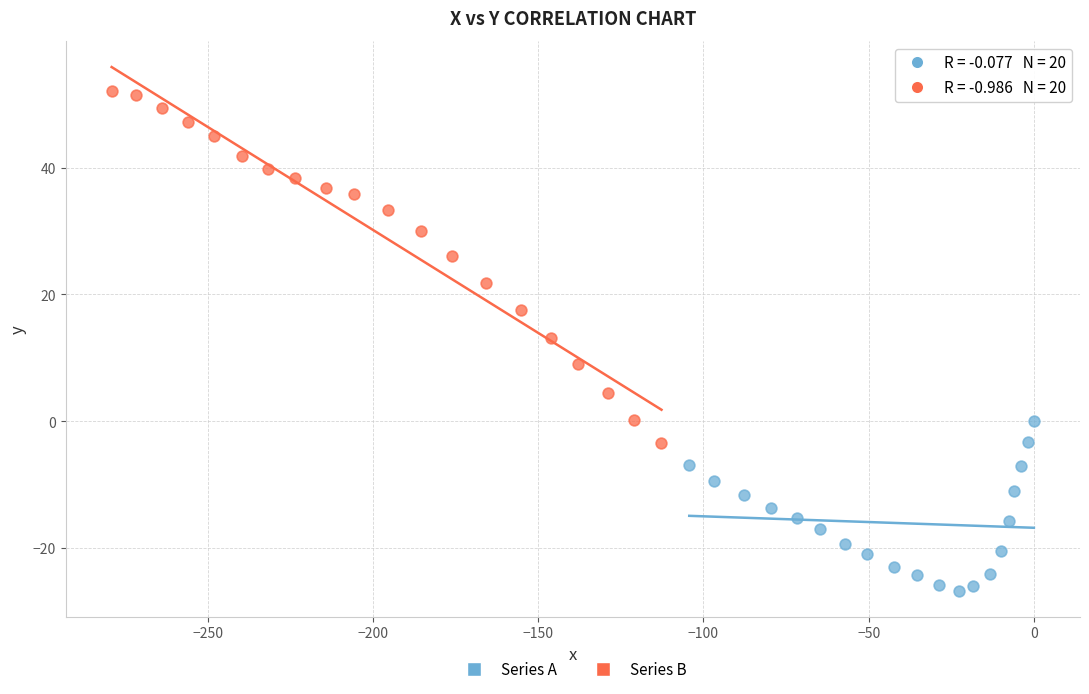

Which series has the largest Y range (max minus min)?

Series B